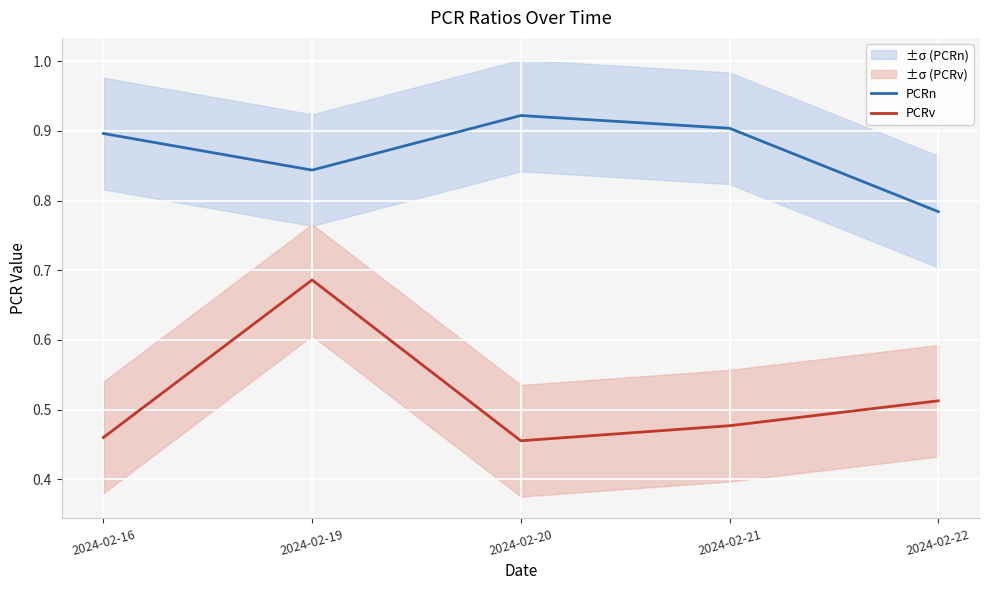

How many PCRv values are between 0 and 1?

5